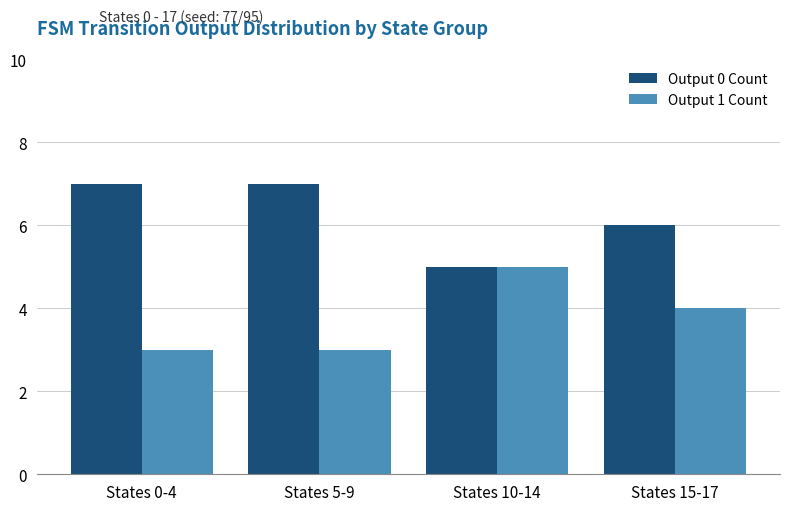

How many categories are shown in the chart?

4